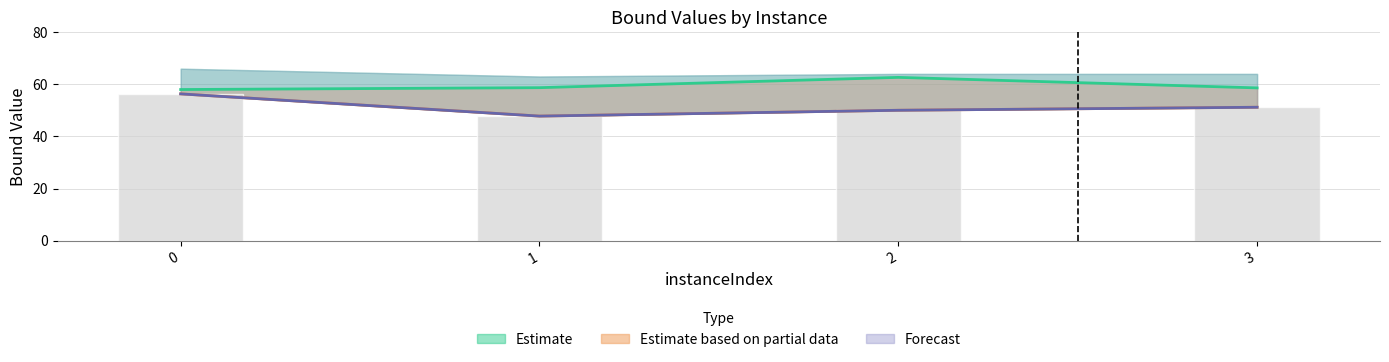

The rootDualBound series shows 79.6 at 3. True or false?

False